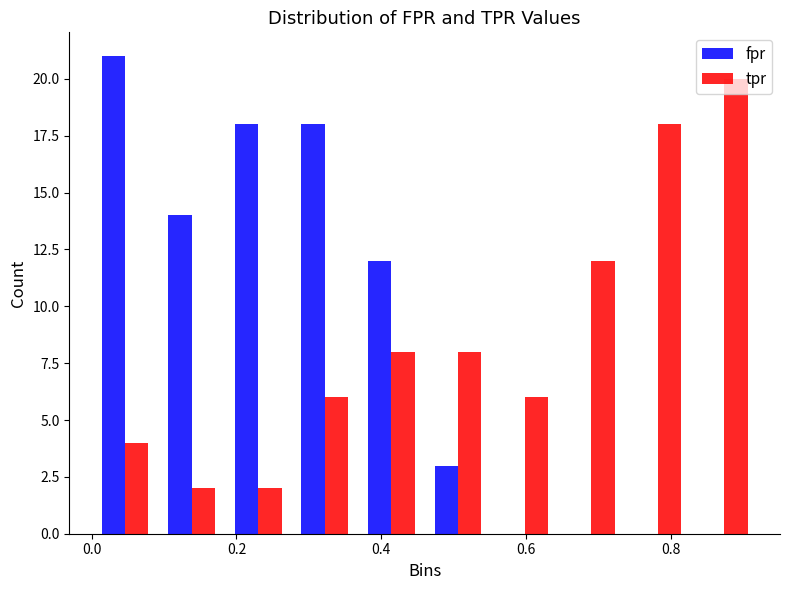

In the fpr series, which range on the x-axis has the tallest bar?

0.000 to 0.092